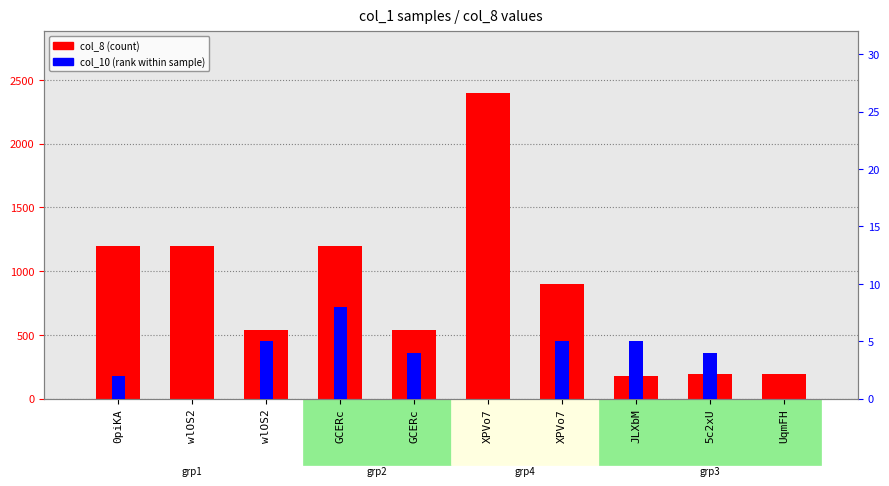

Is the value of col_8 (count) at 5c2xU greater than the value of col_10 (rank) at 5c2xU?

Yes